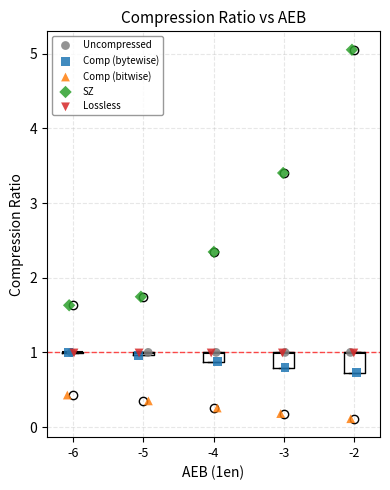

Which series reaches the maximum Y coordinate?

SZ